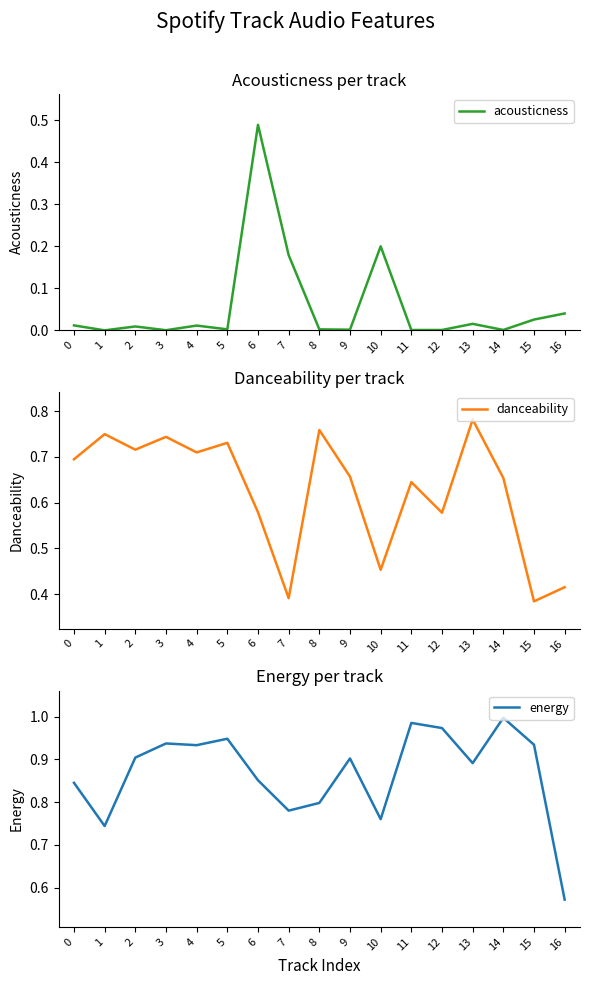

List the series in order of their peak value, highest first.

energy, danceability, acousticness